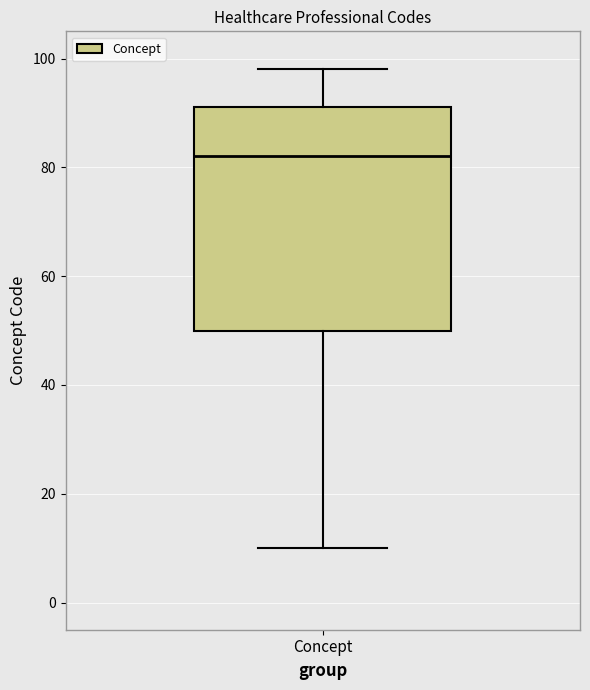

Read this box plot against the y-axis: the position of the median line, the range covered by the box, and the ends of both whiskers. The values are not printed on the chart, so give them approximately, as read against the axis.

median 82, box 50 to 92, whiskers 10 to 98